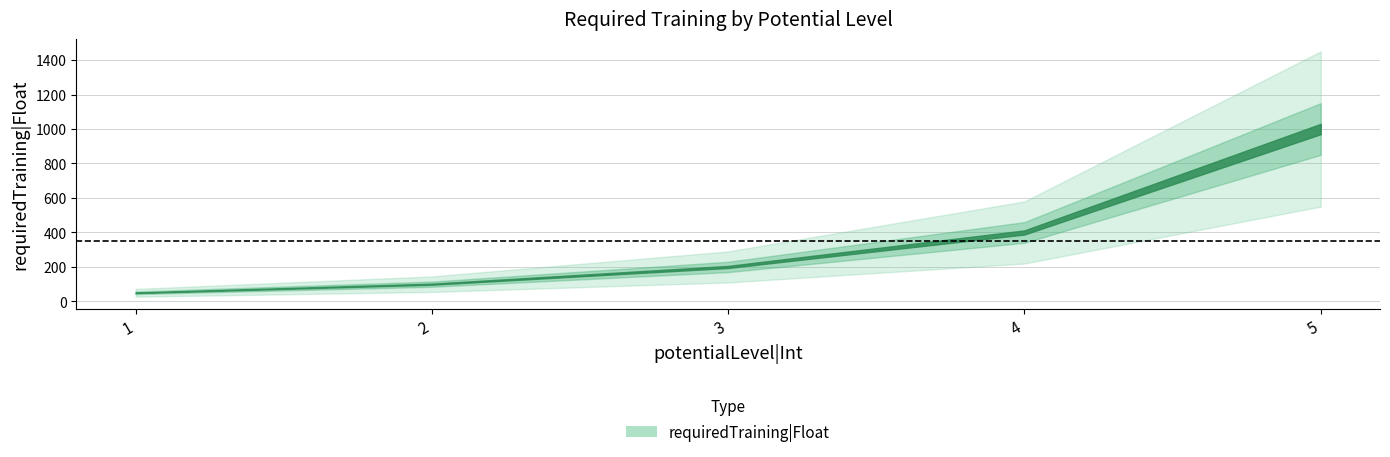

Rank the categories by value from highest to lowest.

5, 4, 3, 2, 1